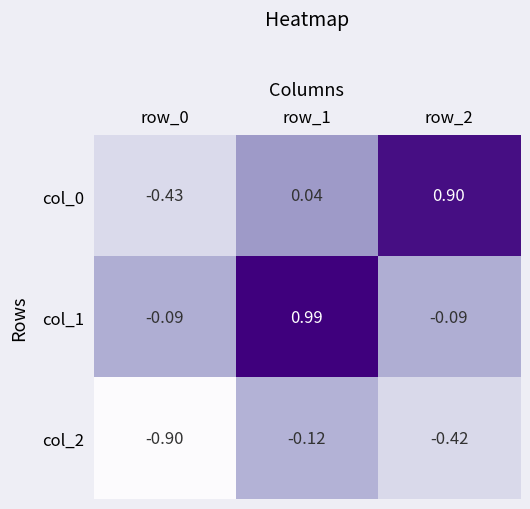

Is the value of col_2 at row_2 greater than the value of col_0 at row_0?

Yes